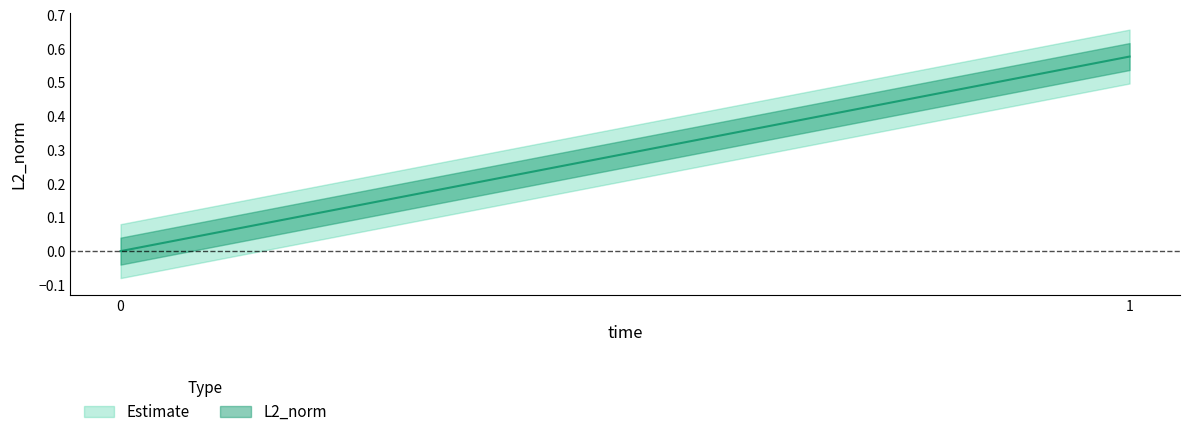

Rank the categories by value from highest to lowest.

1, 0